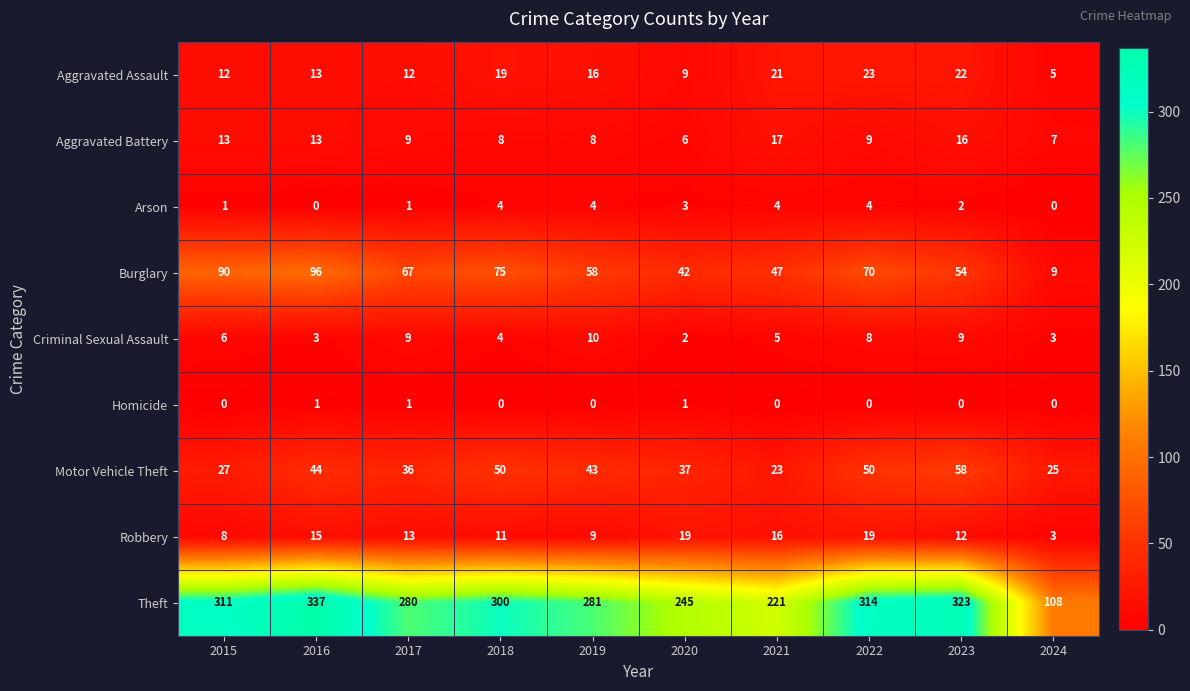

Which label corresponds to the largest value in the chart?

2016